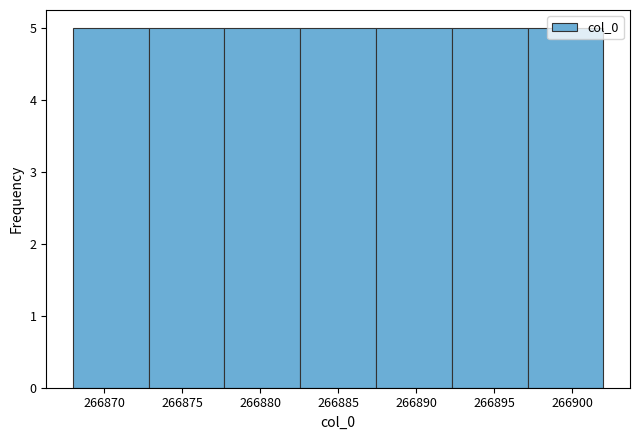

How tall is the bar that spans 266882.5 to 266887.5 on the x-axis? Neither the bar edges nor the heights are printed on the chart, so give them approximately, as read against the axes.

5